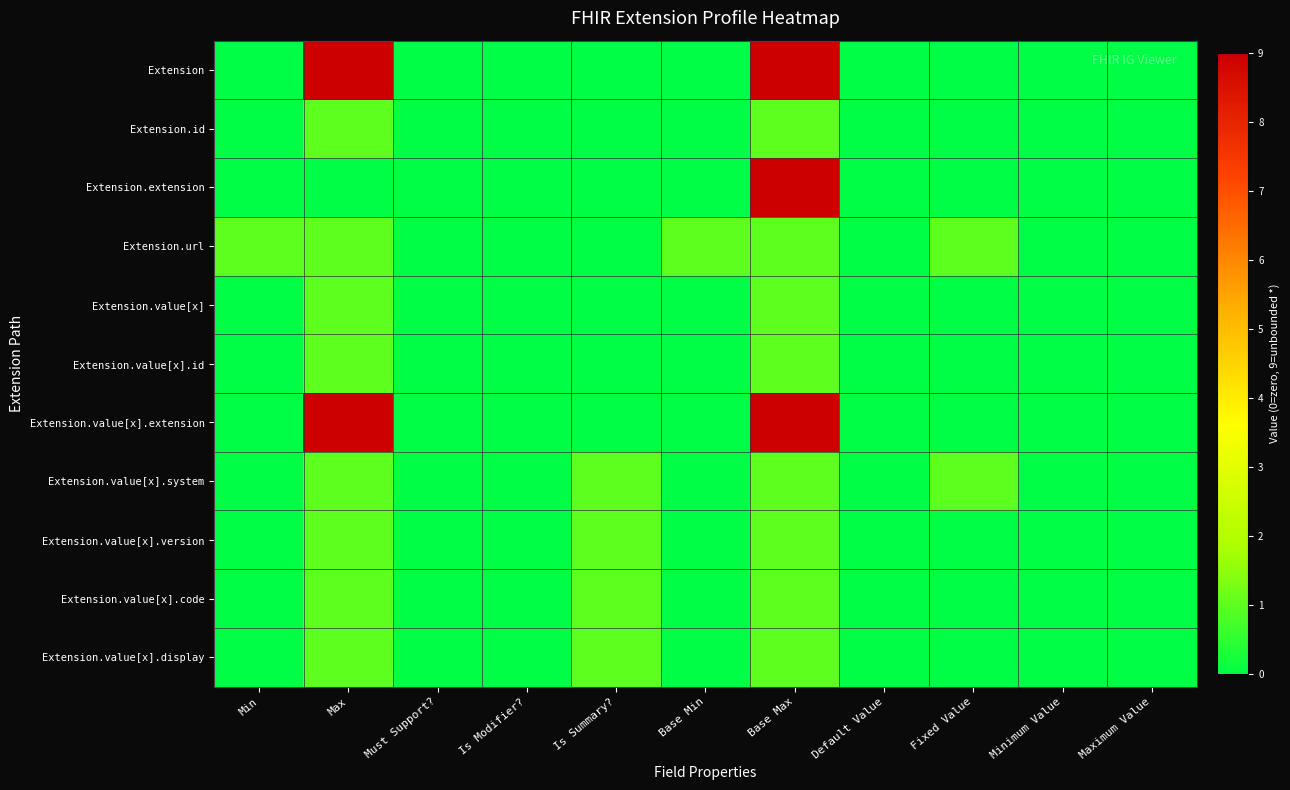

At Base Max, list the series in order from largest to smallest.

Extension, Extension.extension, Extension.value[x].extension, Extension.id, Extension.url, Extension.value[x], Extension.value[x].id, Extension.value[x].system, Extension.value[x].version, Extension.value[x].code, Extension.value[x].display